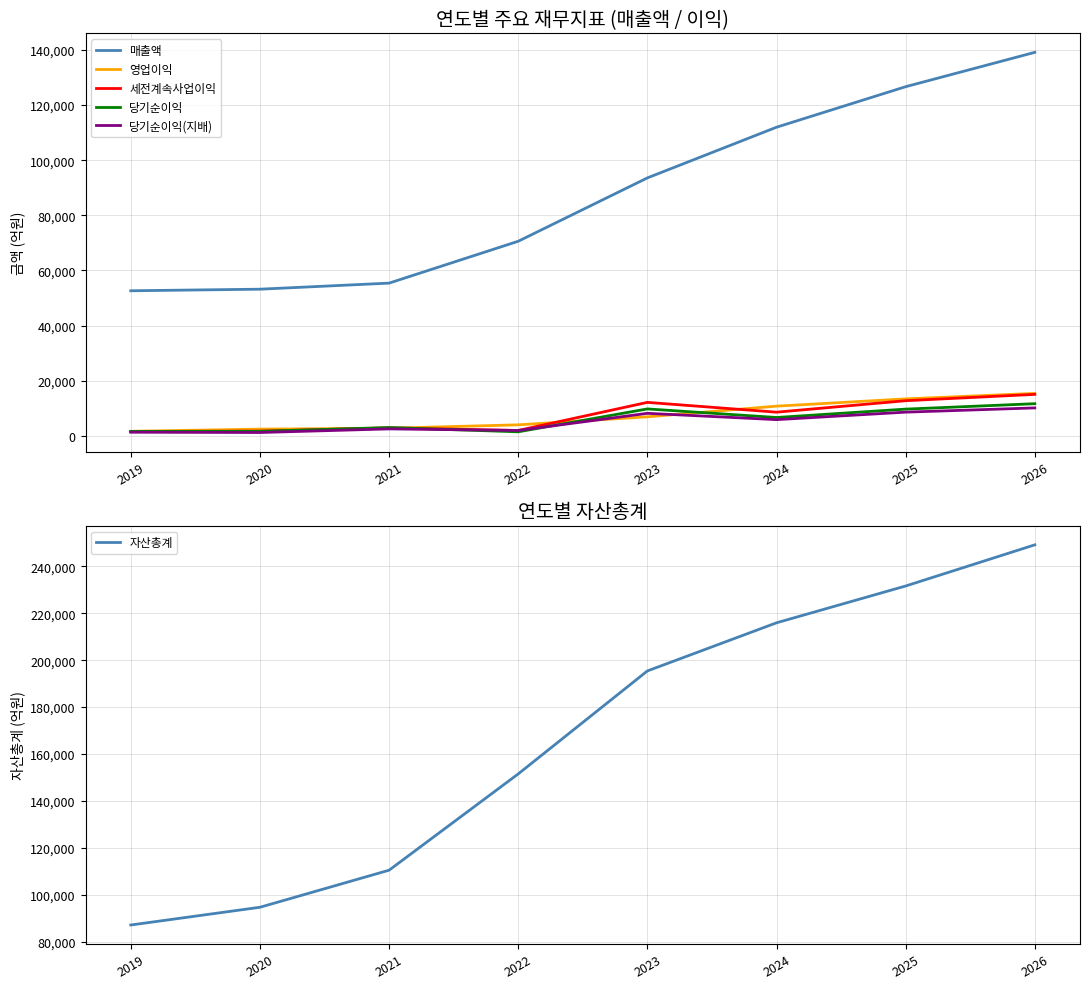

How many values in the 영업이익 series are below 6911?

4